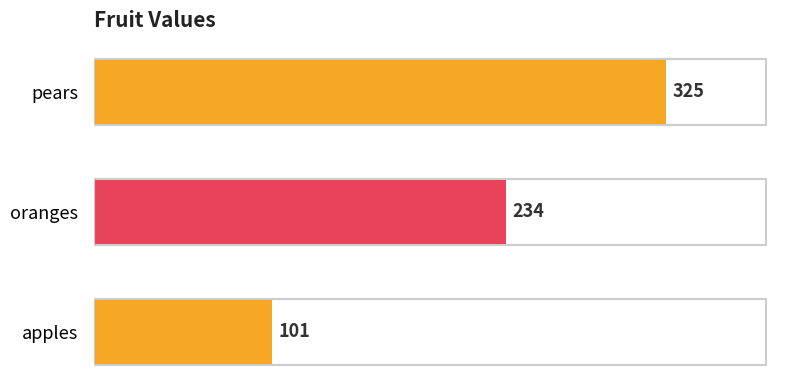

List the labels in order of value, largest first.

pears, oranges, apples